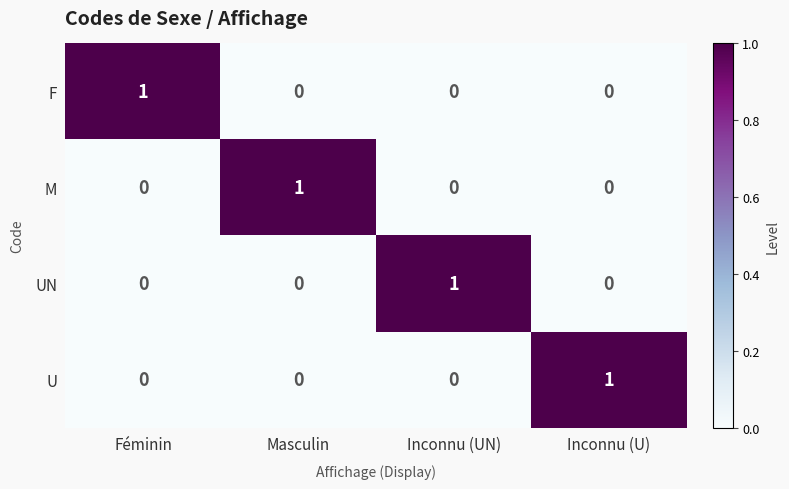

The value of M at Inconnu (U) is 0. True or false?

True